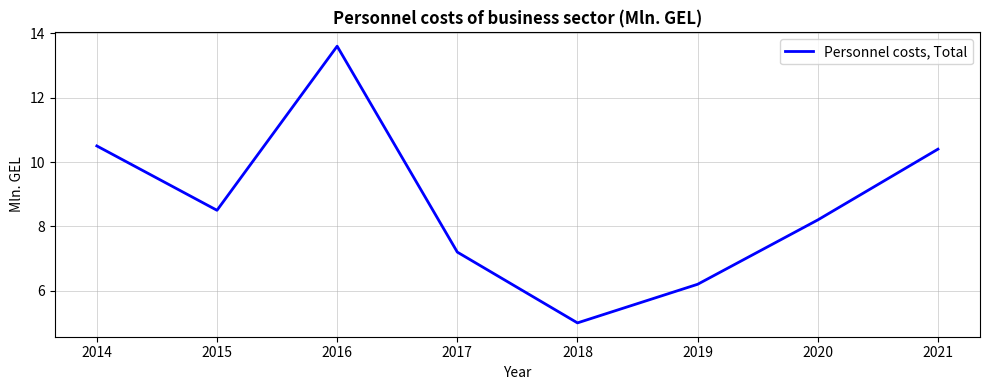

What is the difference between the second highest and second lowest values?

4.3